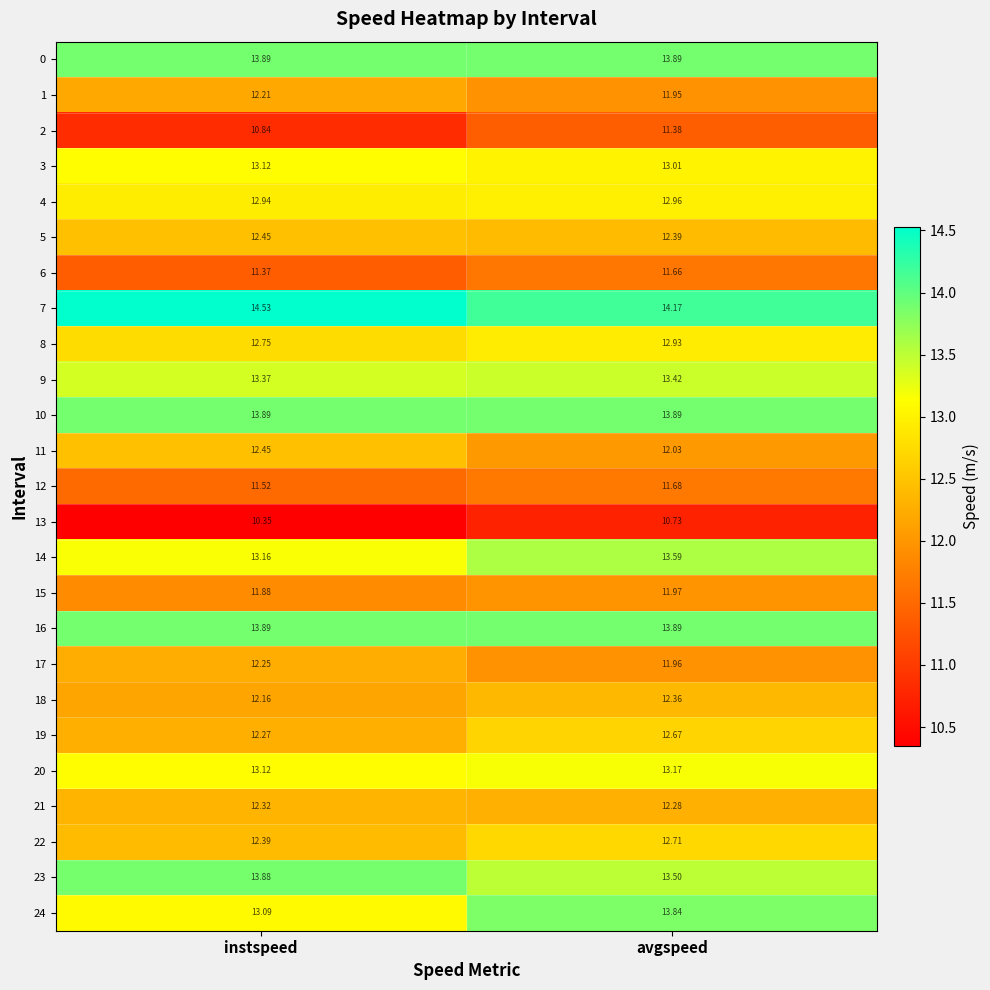

Between instspeed and avgspeed, which series saw the biggest shift?

24